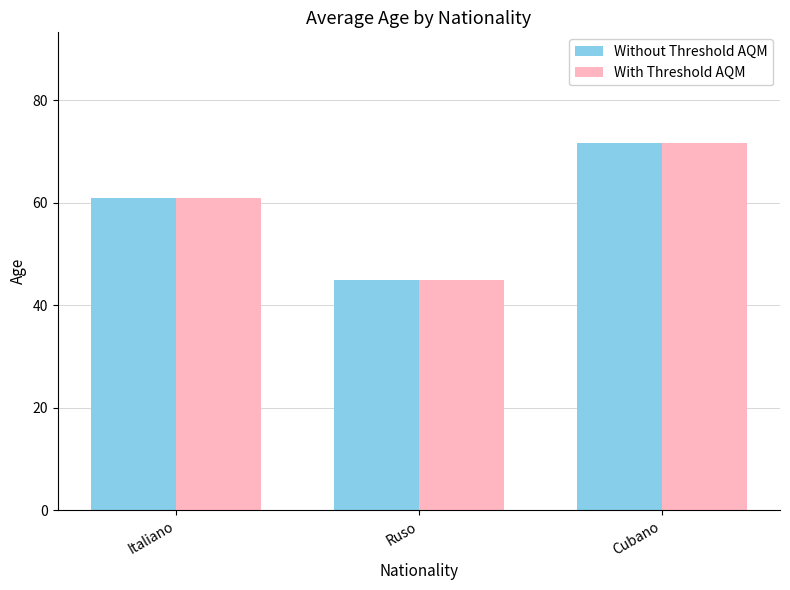

Rank the categories by Without Threshold AQM value from lowest to highest.

Ruso, Italiano, Cubano